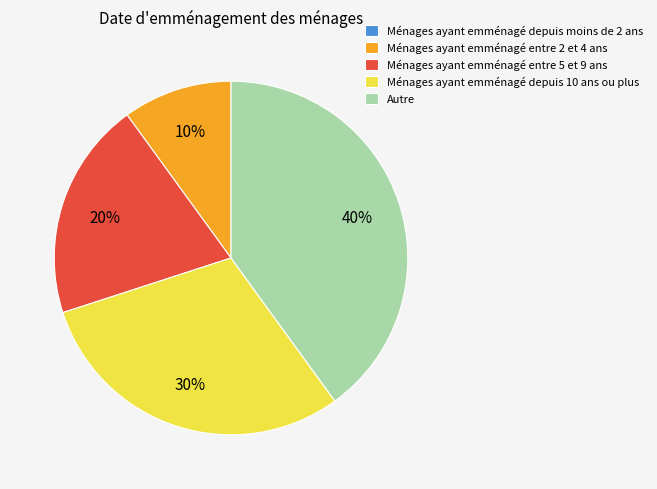

What percentage is the Ménages ayant emménagé depuis 10 ans ou plus slice, to the nearest percent?

30%